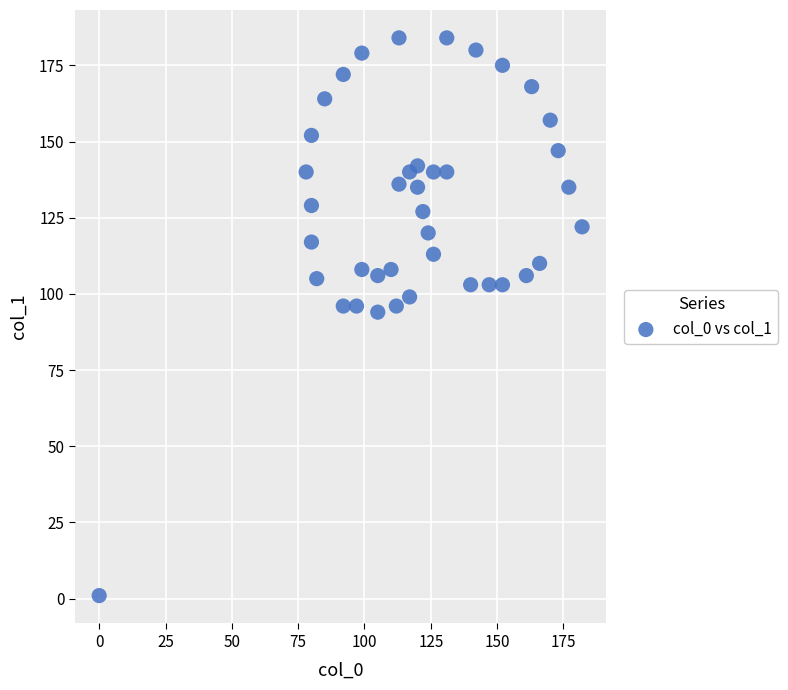

What is the range of Y values (max minus min)?

183